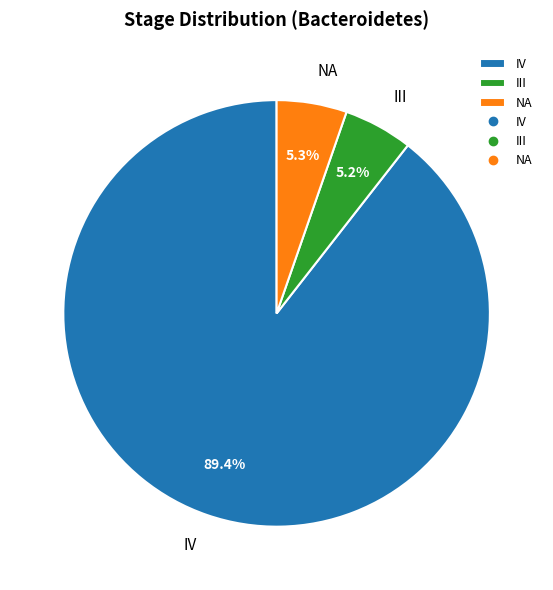

Between NA and IV, which is larger?

IV